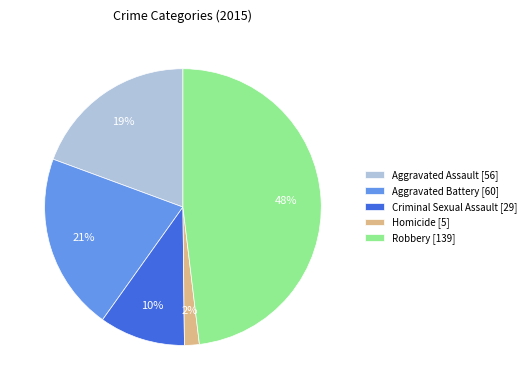

Combined, do Aggravated Battery [60] and Criminal Sexual Assault [29] account for over 50%?

No